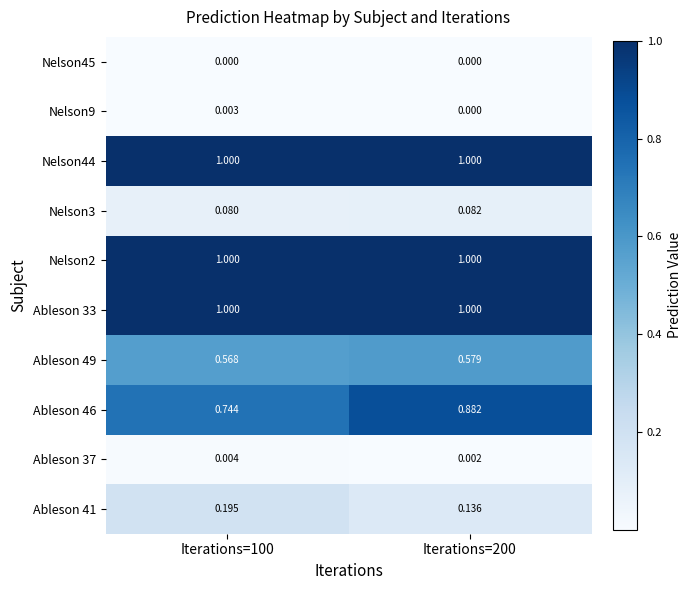

Between Iterations=100 and Iterations=200, which series saw the biggest shift?

Ableson 46